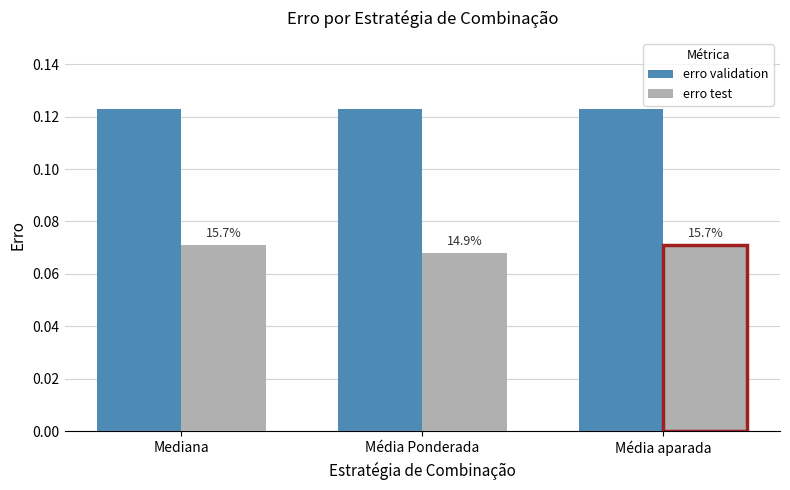

What is the label of the 2nd bar from the right?

Média Ponderada